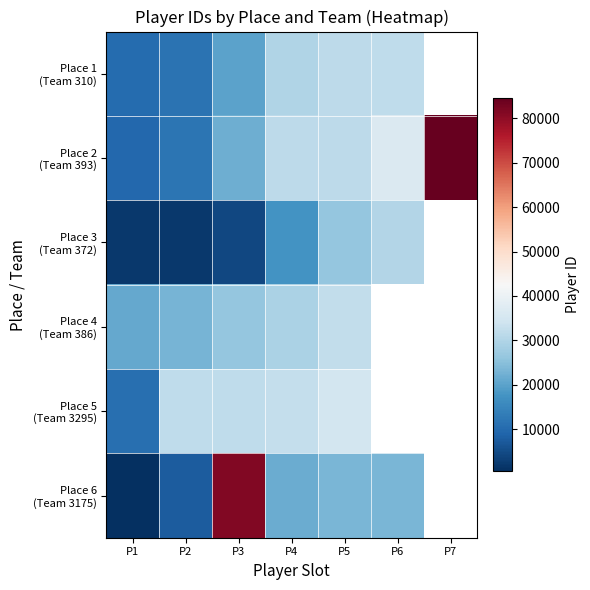

How many data points in Place 1 (Team 310) are less than 29803?

3